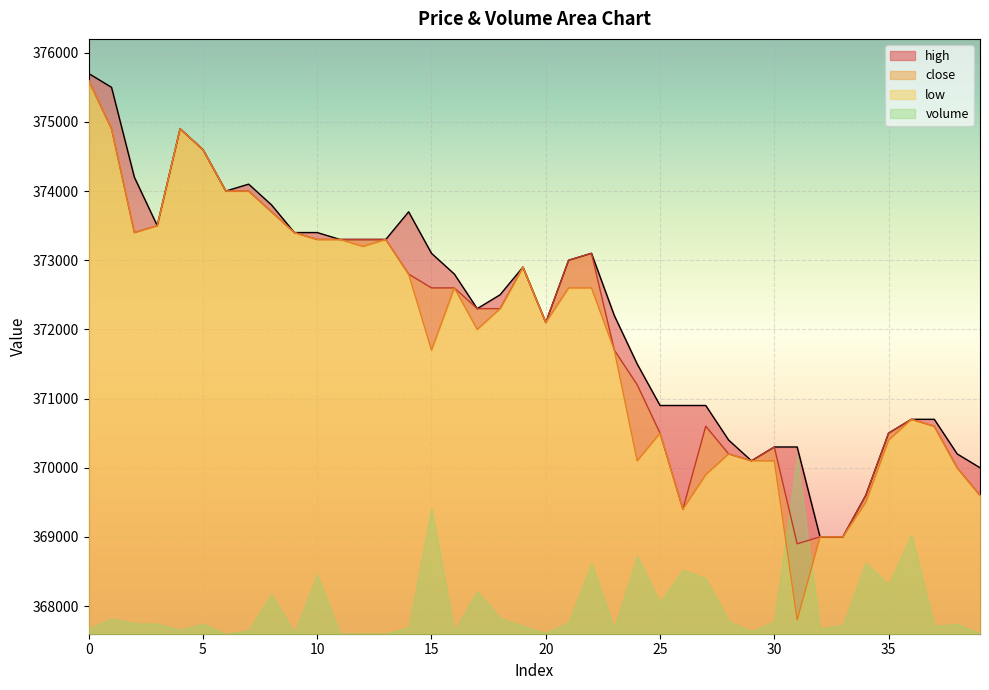

Rank the categories by high value from lowest to highest.

32, 33, 34, 39, 29, 38, 30, 31, 28, 35, 36, 37, 25, 26, 27, 24, 20, 23, 17, 18, 16, 19, 21, 15, 22, 11, 12, 13, 9, 10, 3, 14, 8, 6, 7, 2, 5, 4, 1, 0